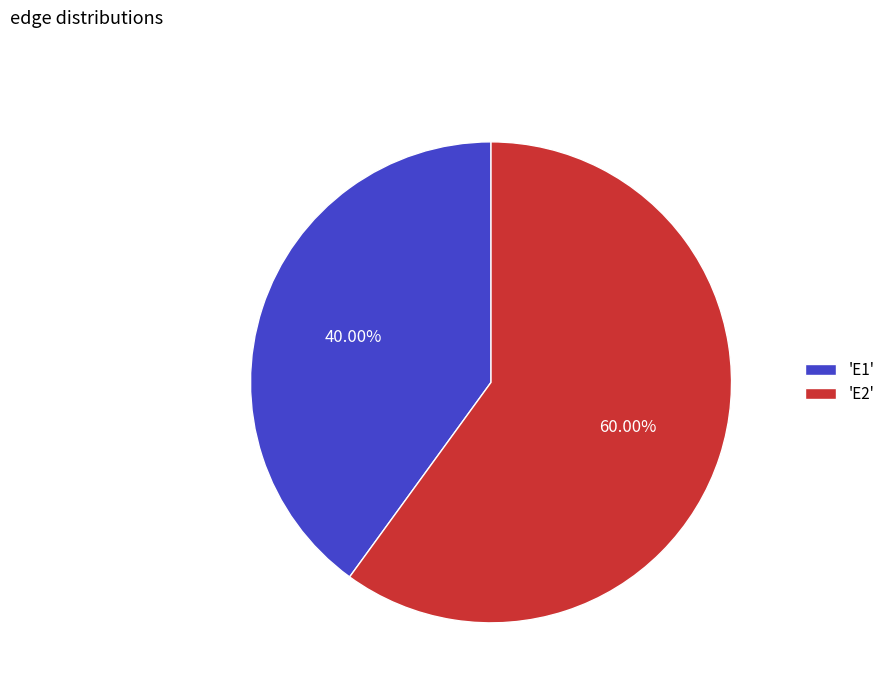

Count the number of slices in the pie.

2